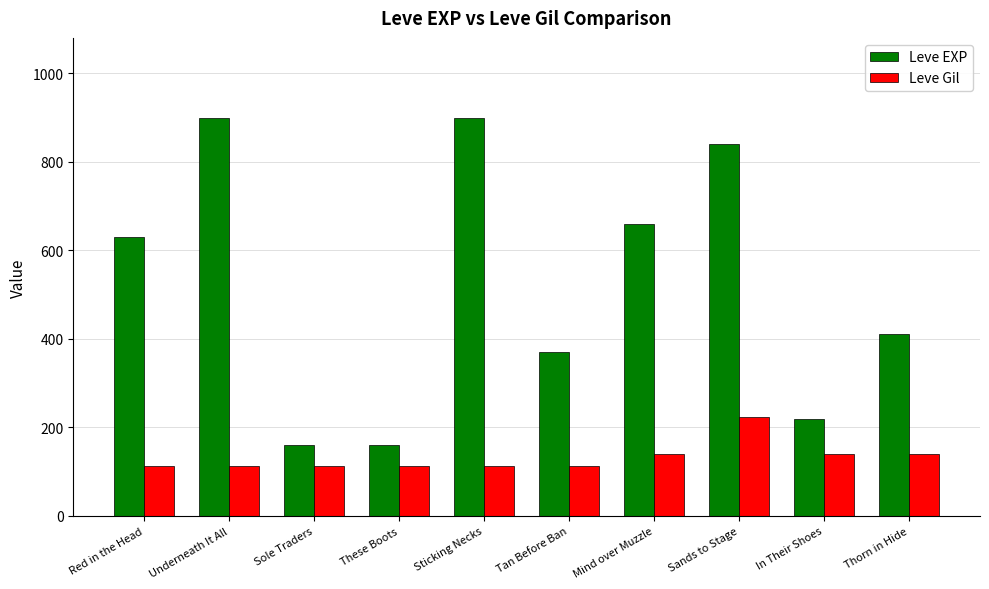

The value of Leve EXP at Red in the Head is 630. True or false?

True